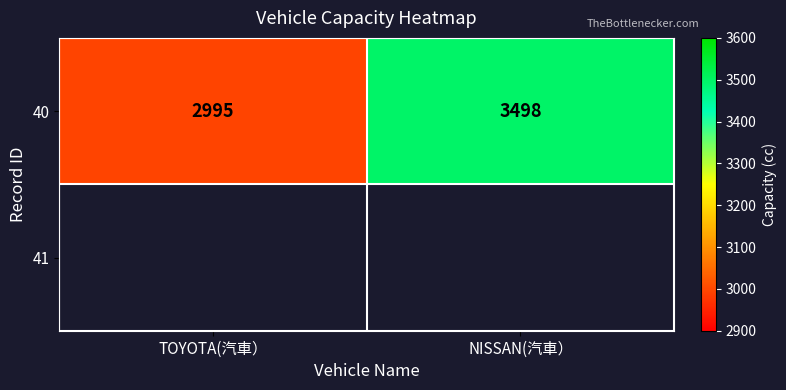

At which category does the chart reach its minimum across all series?

TOYOTA(汽車）